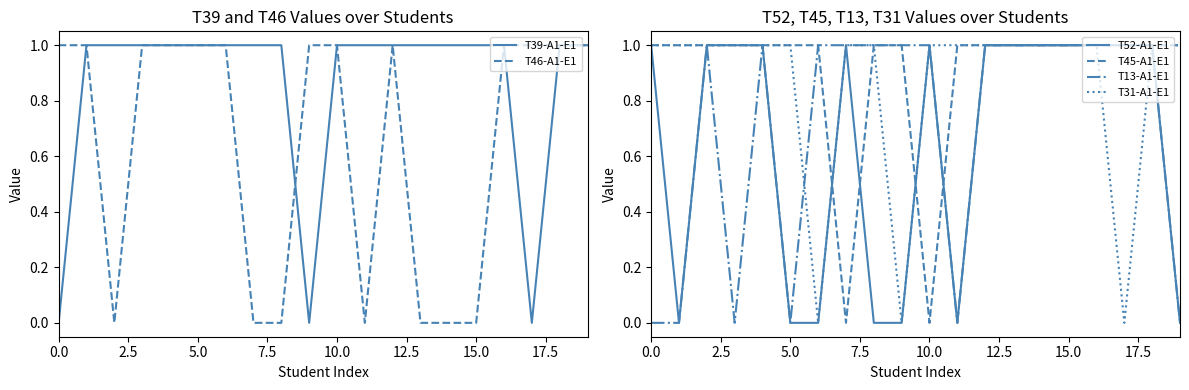

Which series changed the most between 0.0 and 5.0?

T39-A1-E1